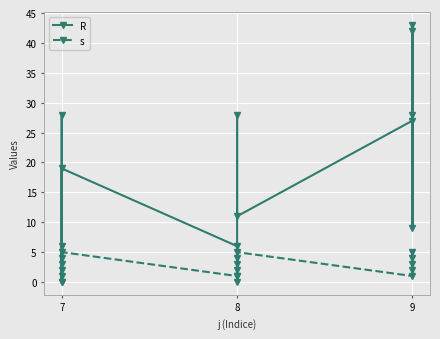

How many data points does each series have?

15